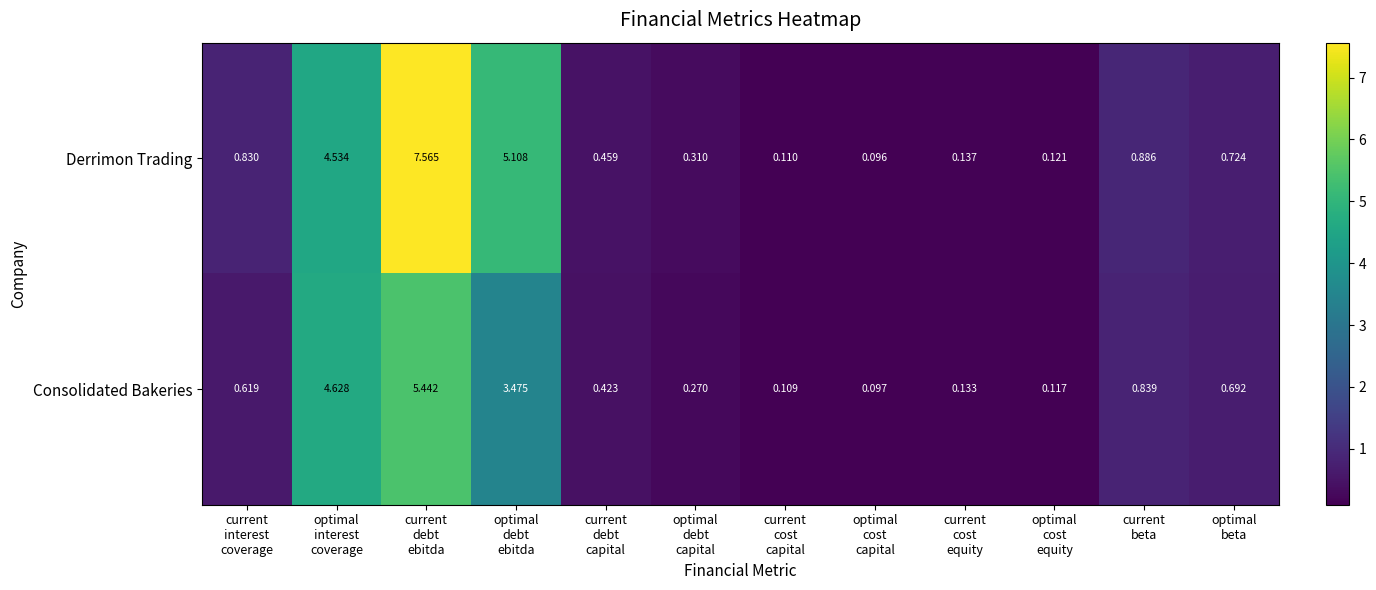

List the series in order of their peak value, highest first.

Derrimon Trading, Consolidated Bakeries